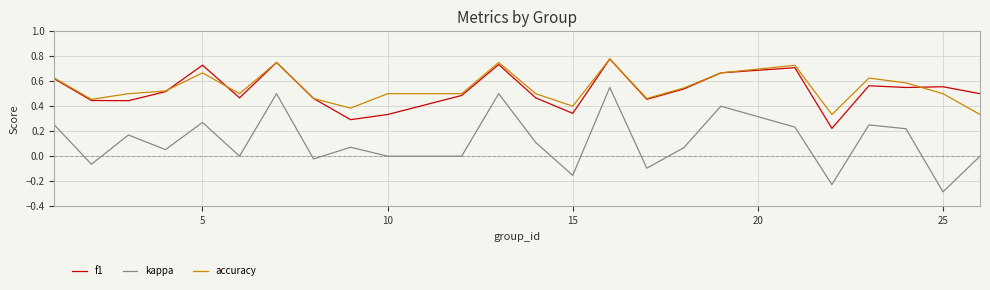

True or false: kappa and accuracy intersect in this chart.

False